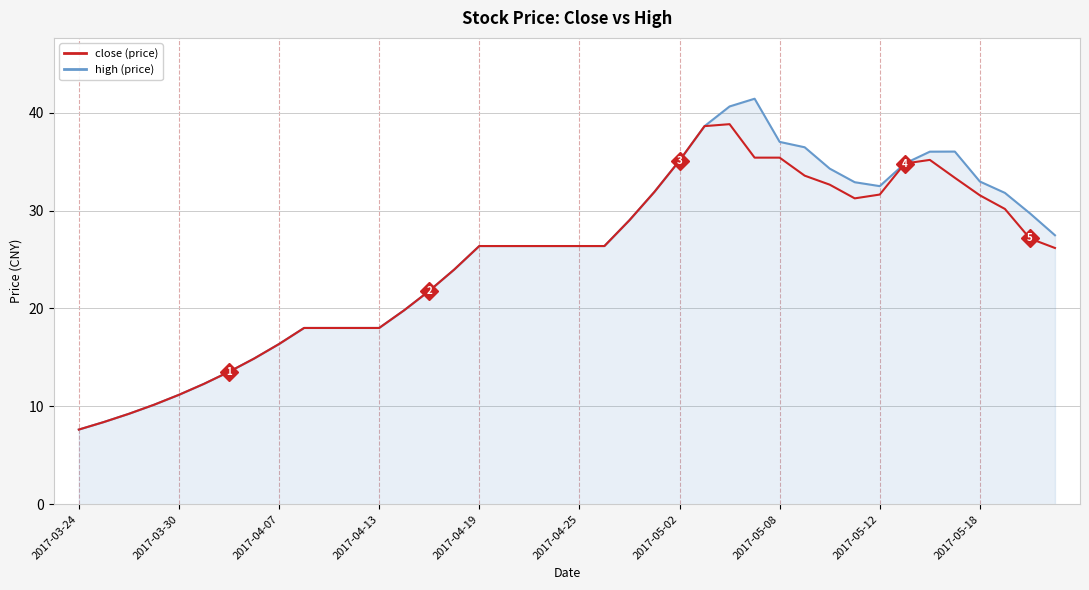

What is the minimum value shown in the chart?

7.6